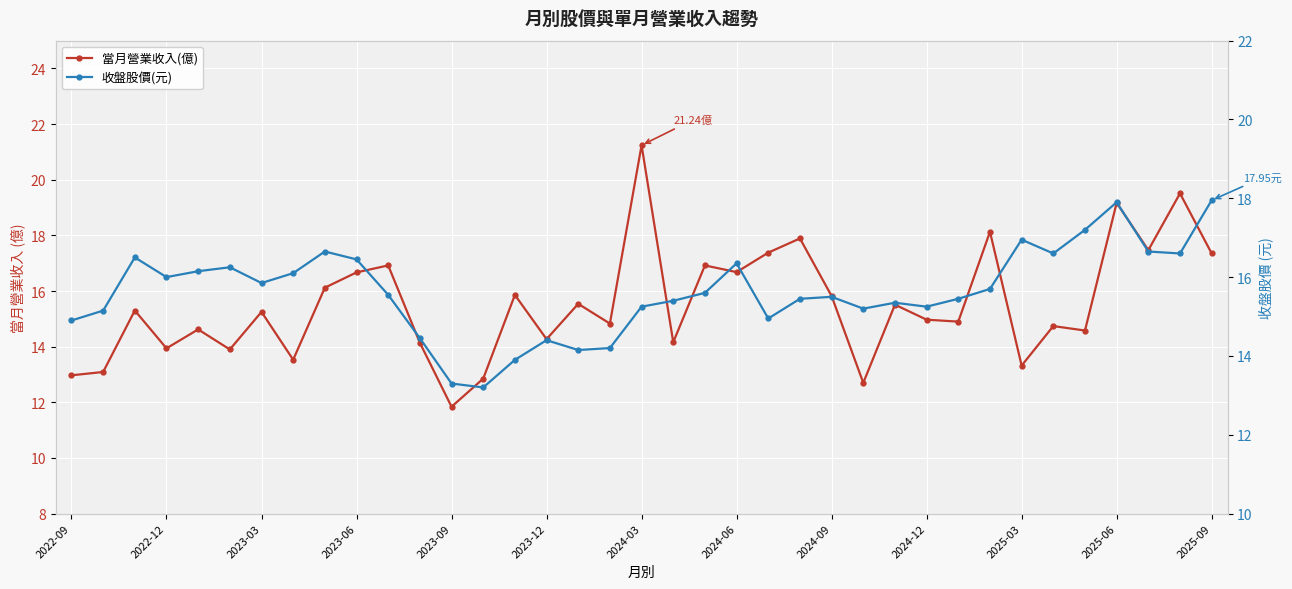

What is the average value of the 當月營業收入(億) series?

15.5